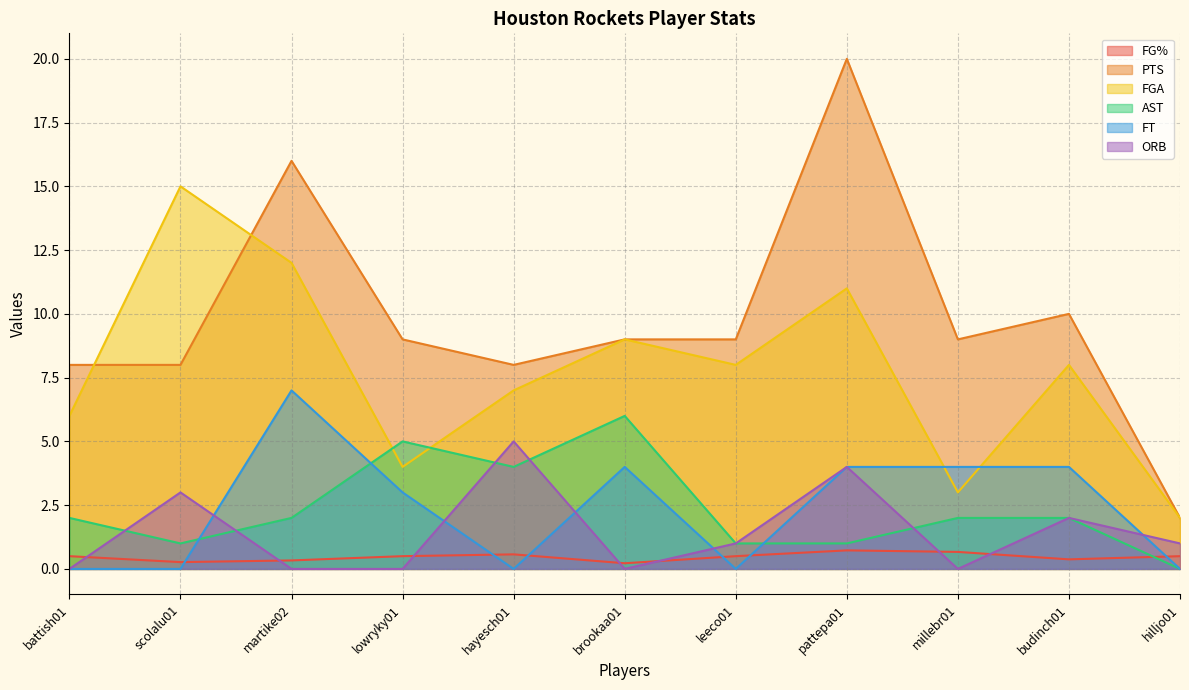

Which category has the highest value in the FG% series?

pattepa01